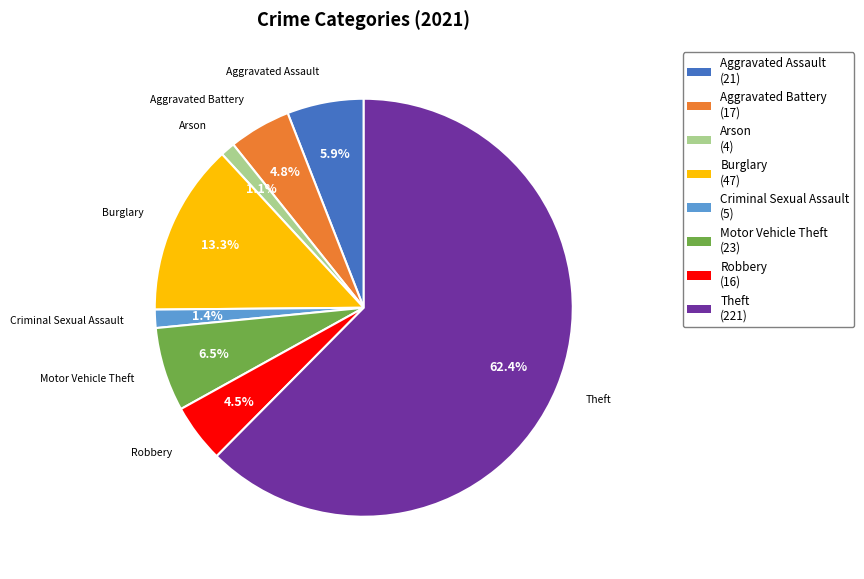

Is there a majority slice in this chart?

Yes